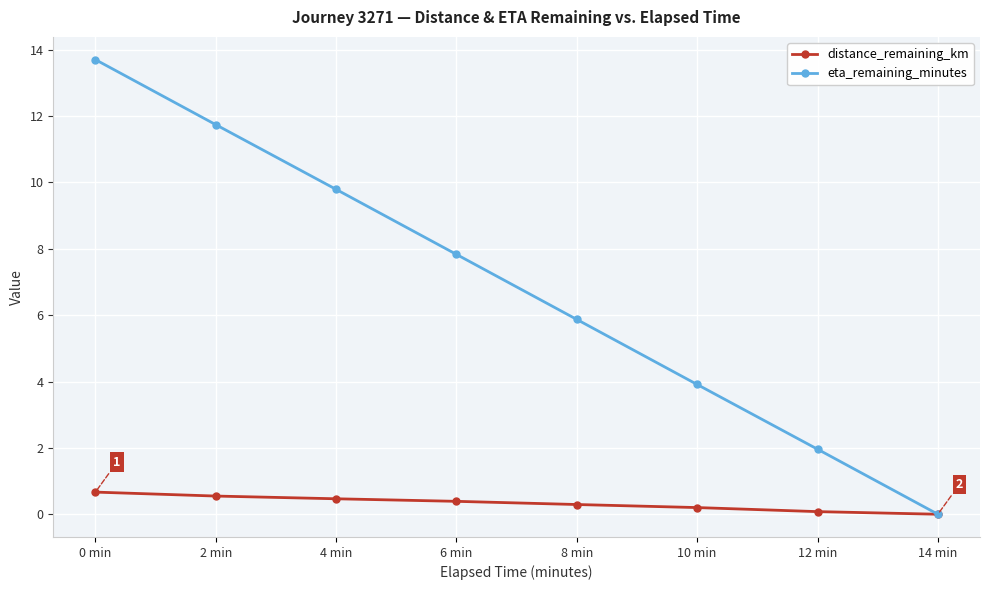

Rank the series at 6 min from lowest to highest value.

distance_remaining_km, eta_remaining_minutes